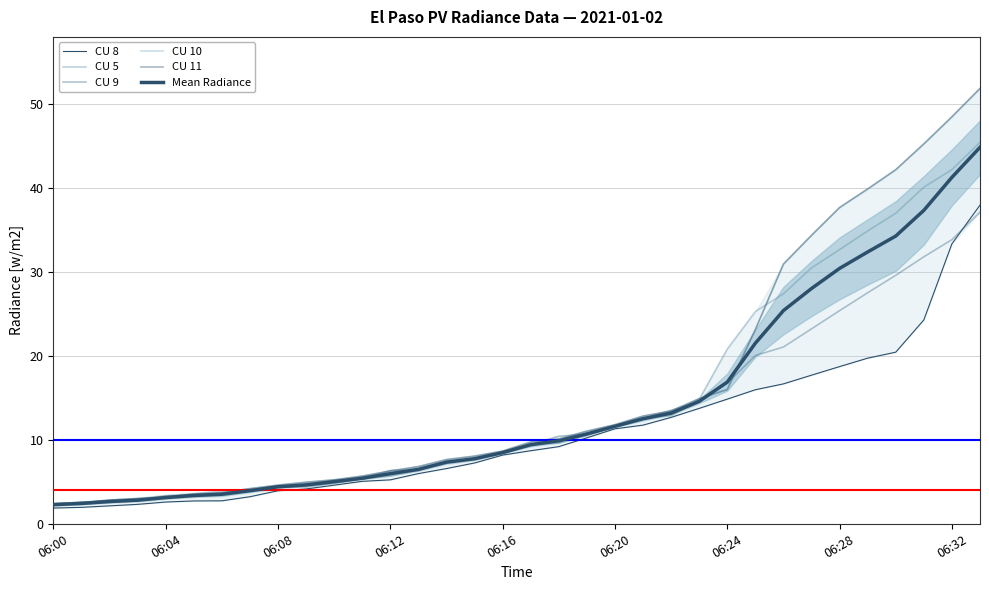

Where does the Mean Radiance series first go above 9?

17